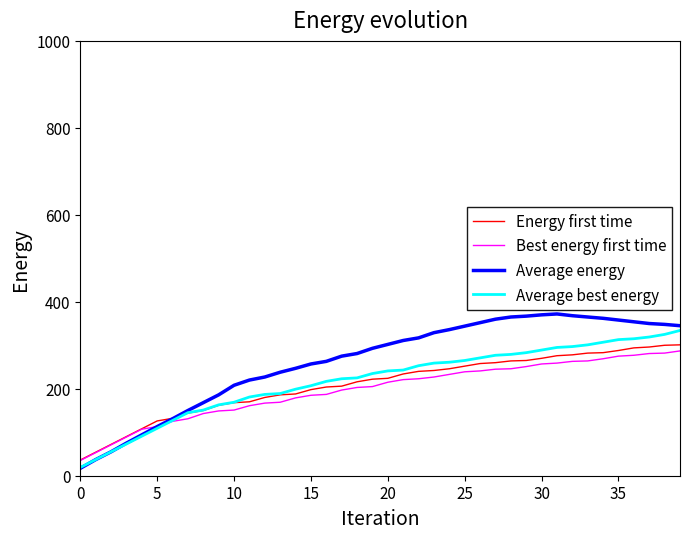

What is the maximum value for Average energy?

372